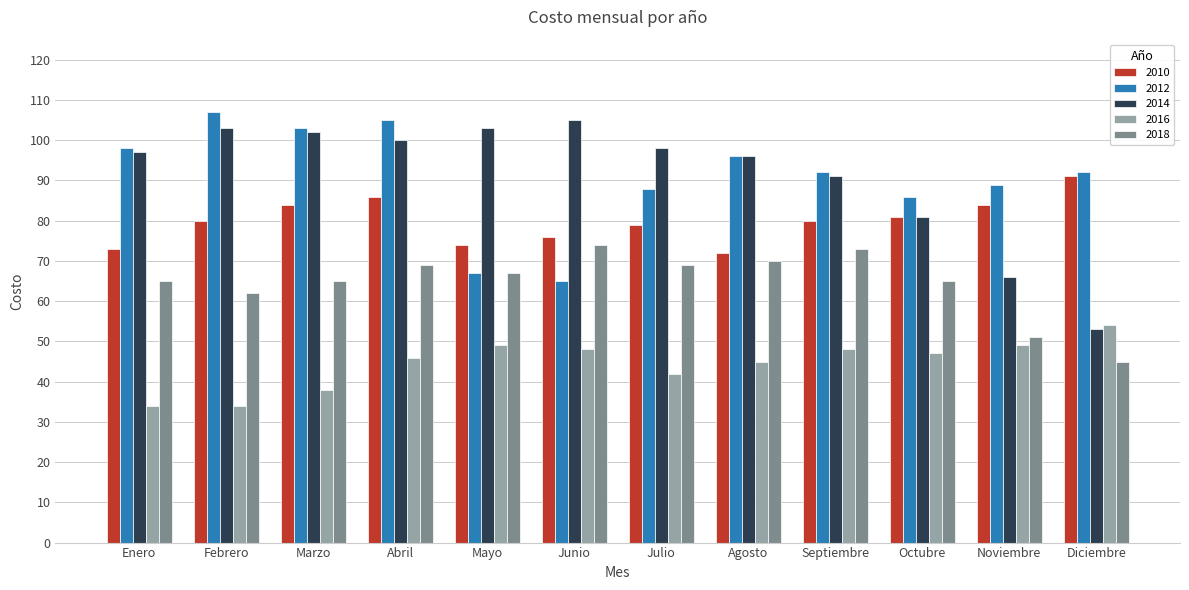

What is the value of the 2016 bar at the 9th from the left?

48